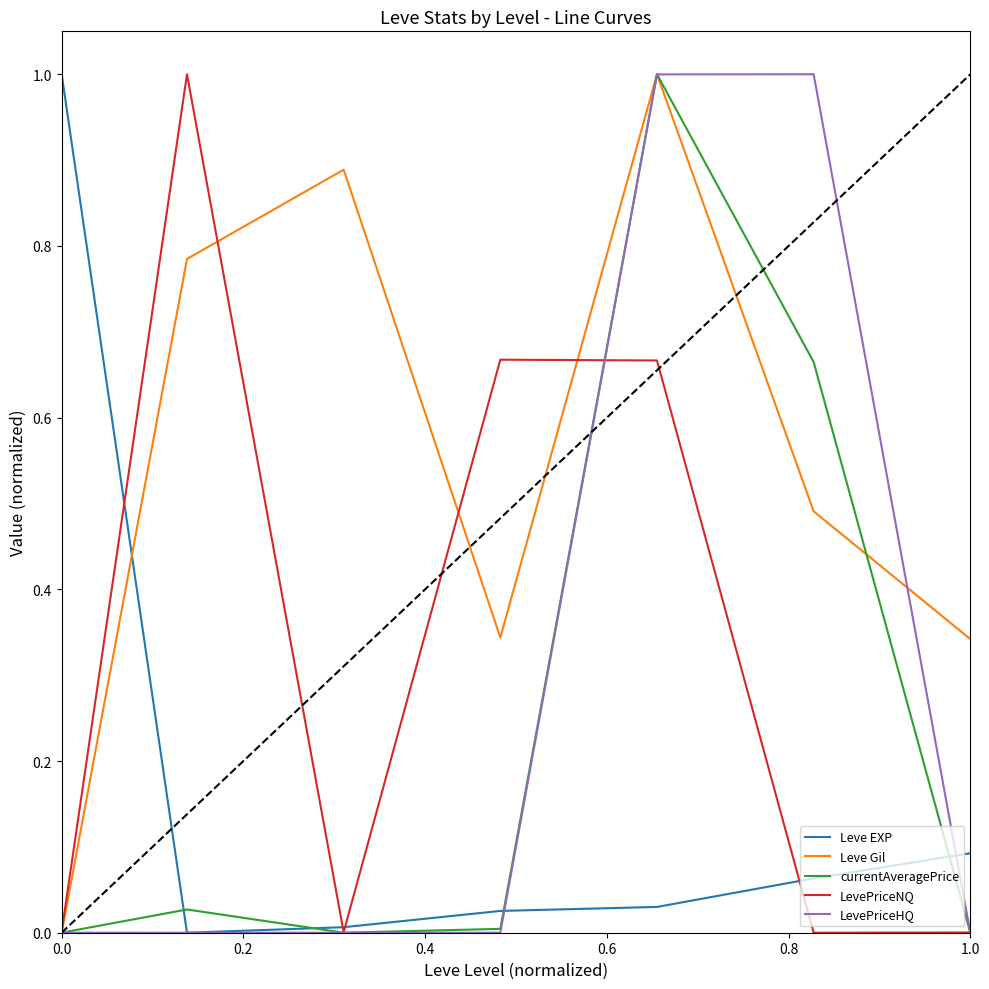

True or false: Leve EXP and Leve Gil intersect in this chart.

True